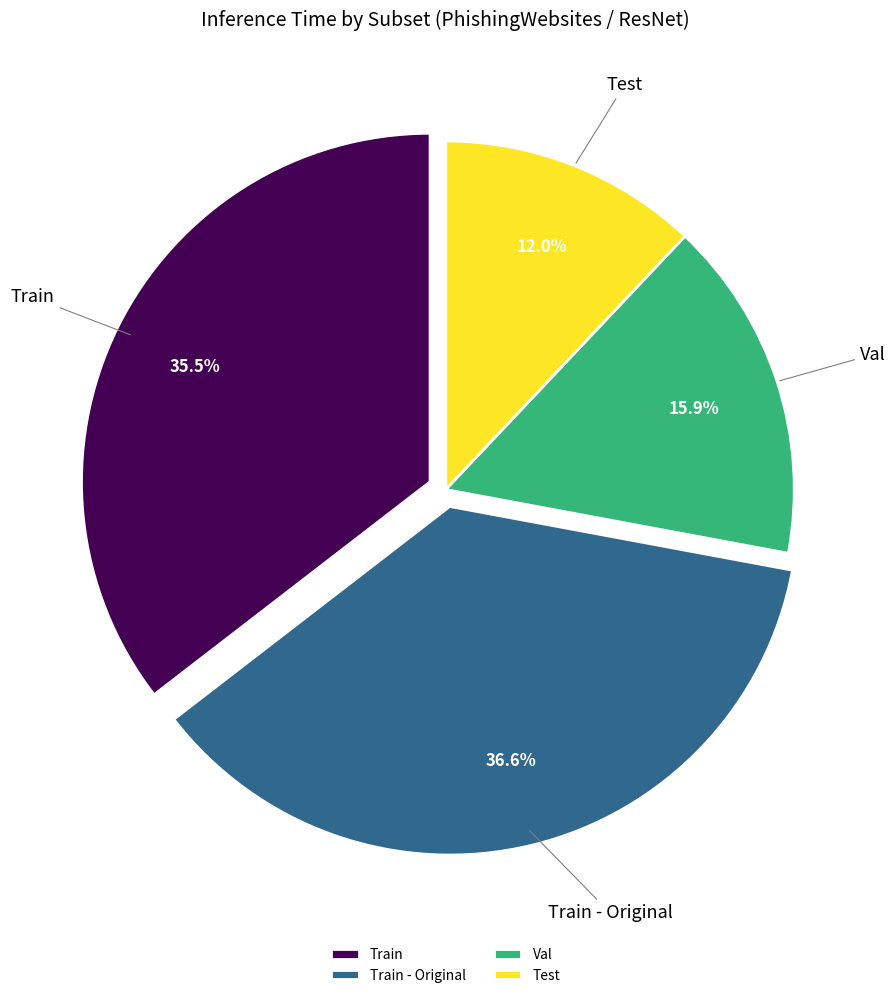

Does any single category account for the majority?

No